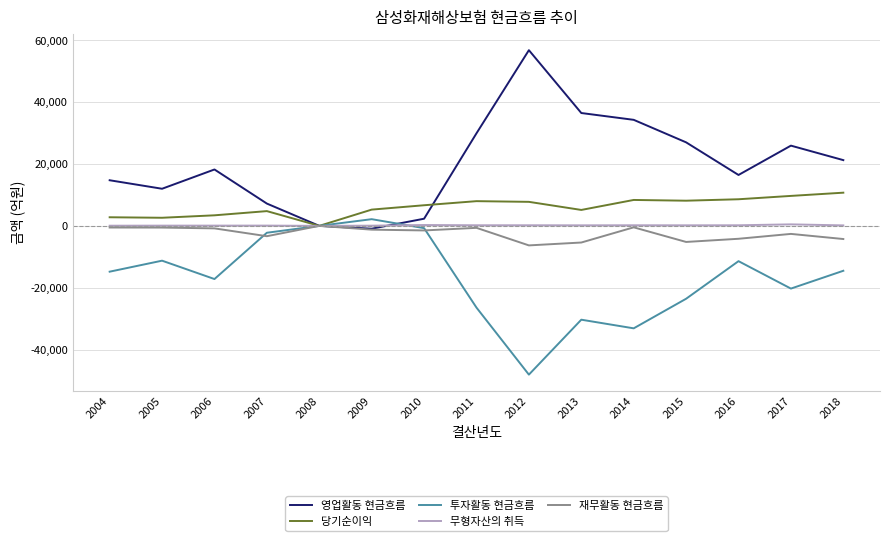

At which label does 당기순이익 first exceed 6667?

2010